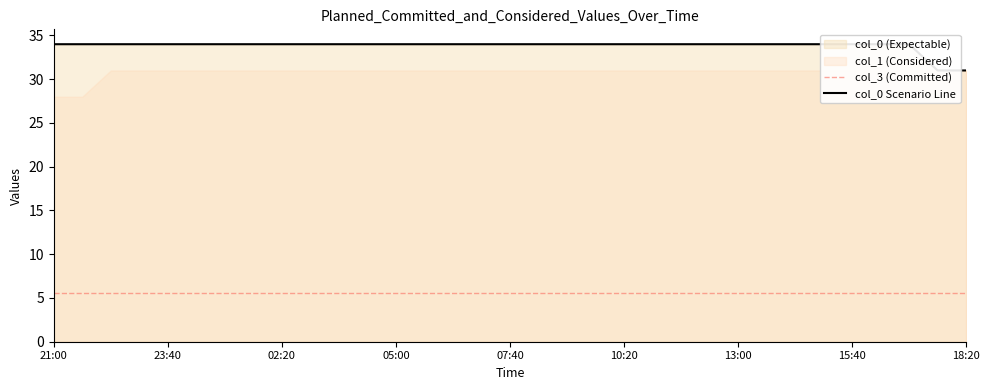

What position from the right is 04:20?

22